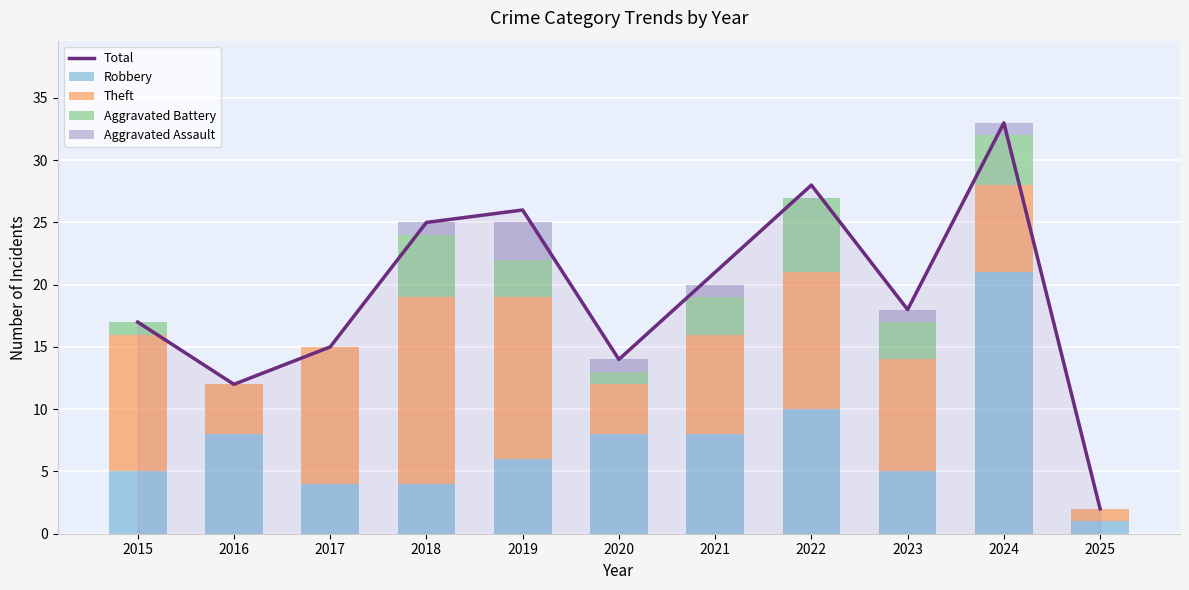

How many values in the Aggravated Battery series are below 3?

5